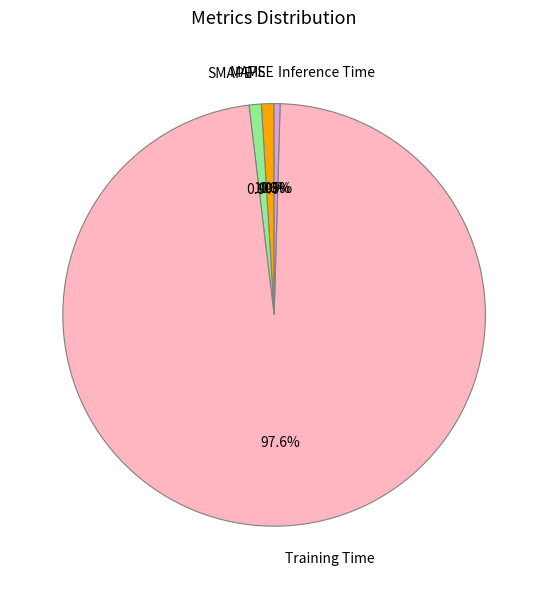

What portion of the pie excludes MAPE?

99.0%